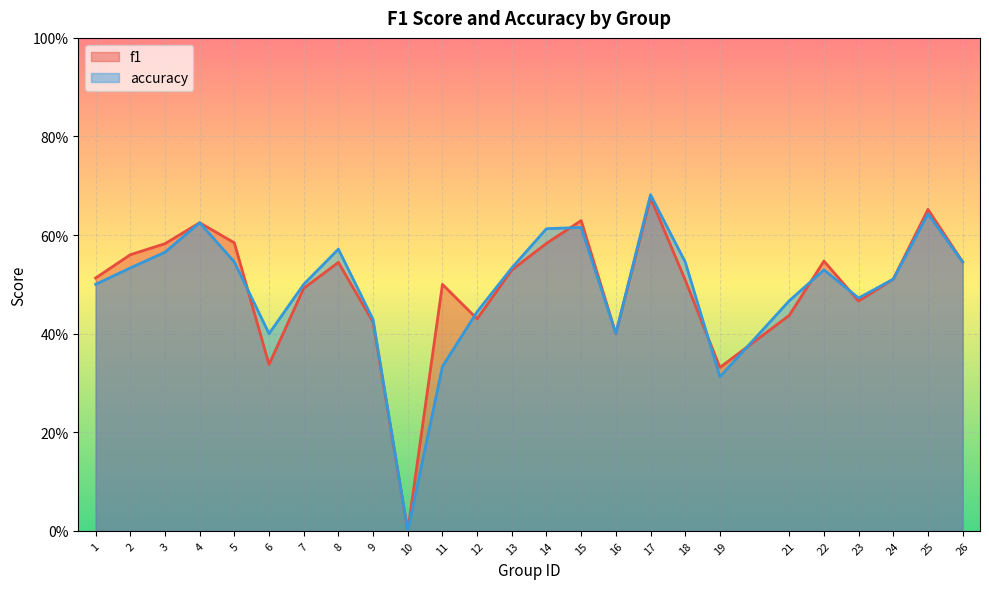

True or false: f1 has a value of 0.8 at 8.

False